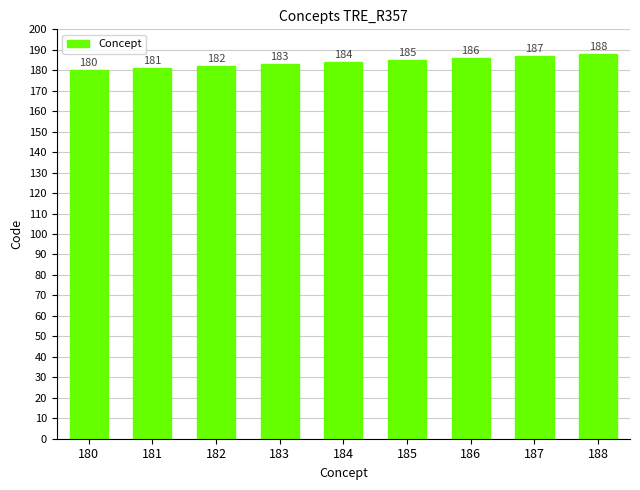

What value does the data have at 180?

180